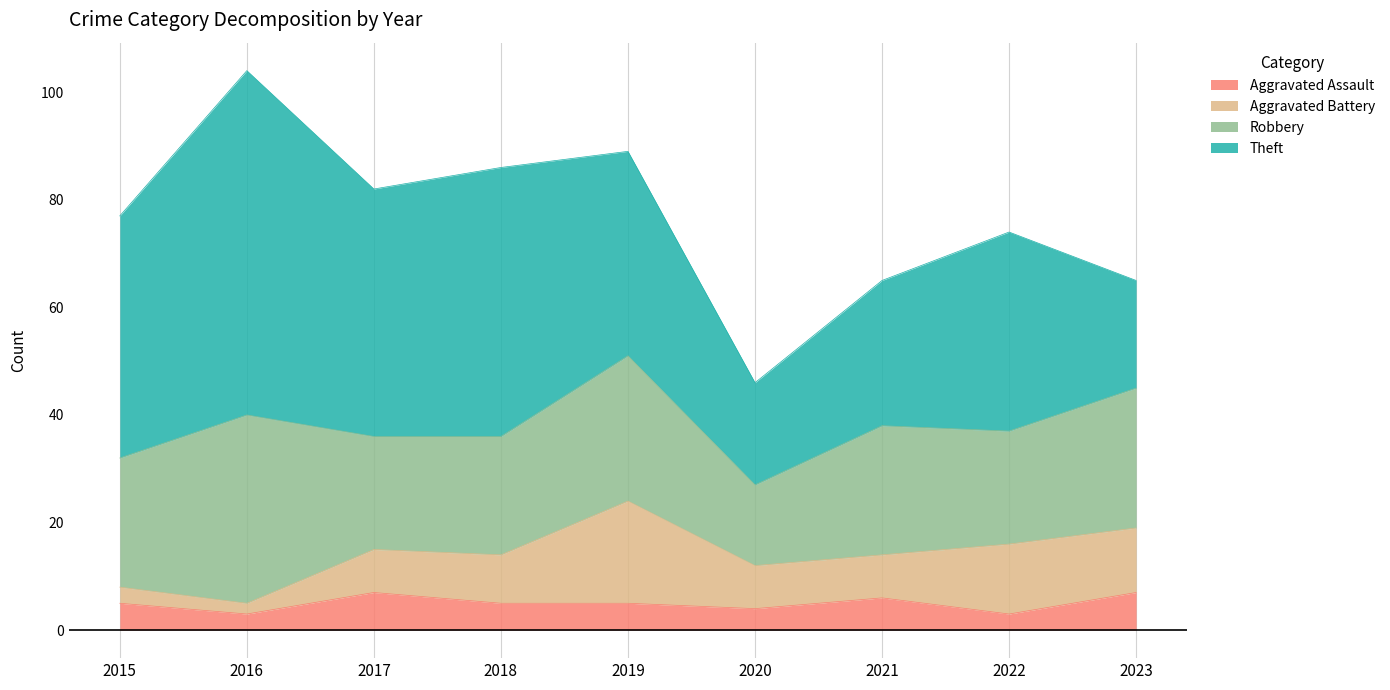

True or false: Aggravated Battery and Theft intersect in this chart.

False